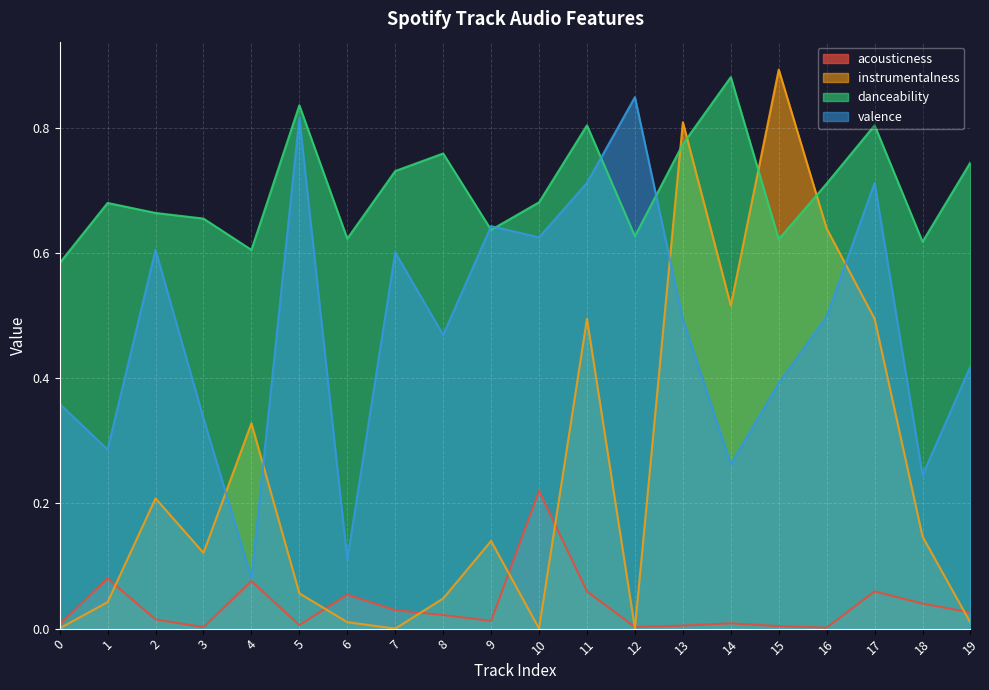

In valence, how many points are higher than both neighbors (excluding endpoints)?

6